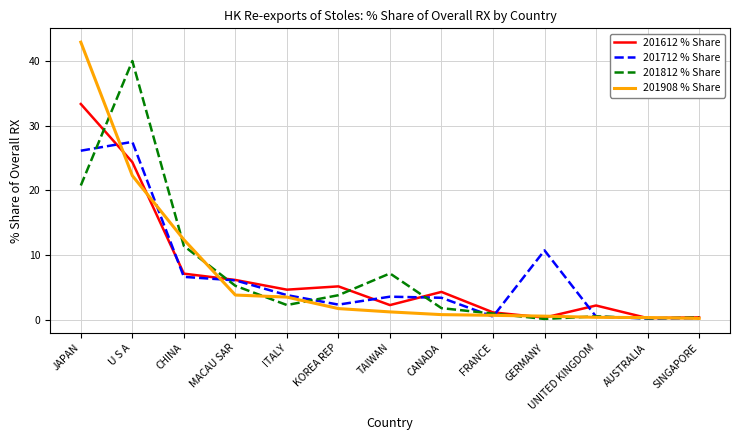

Which label corresponds to the largest value in the chart?

JAPAN